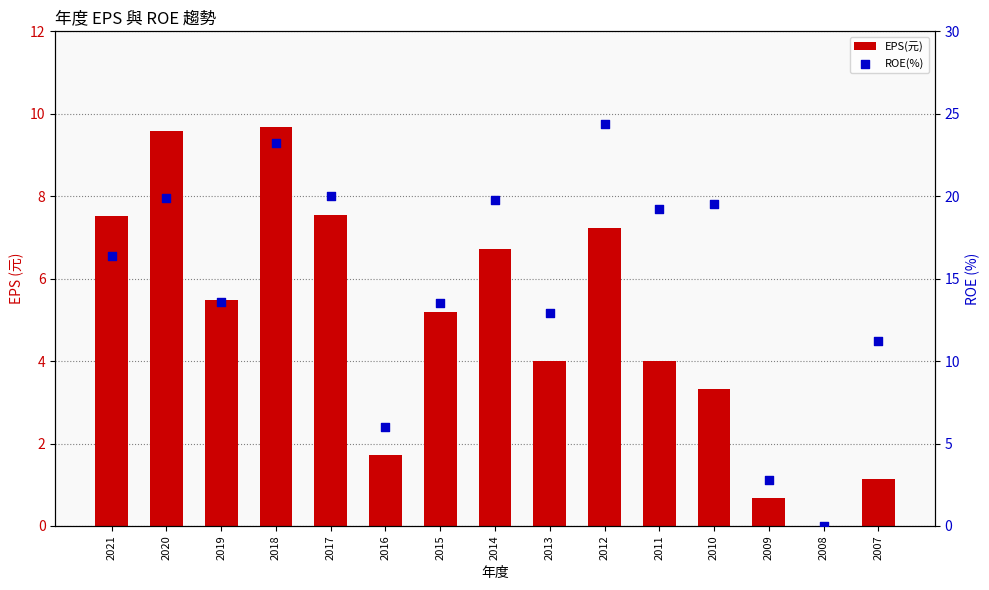

Which series has the largest total across all categories?

ROE(%)